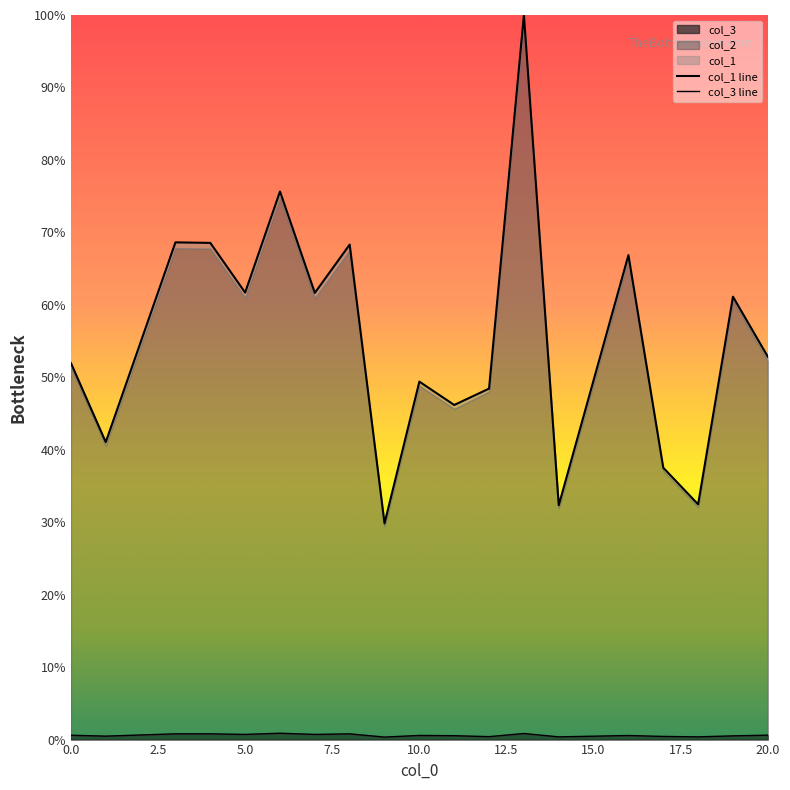

True or false: col_1 line has more than 1 interior local peaks.

True